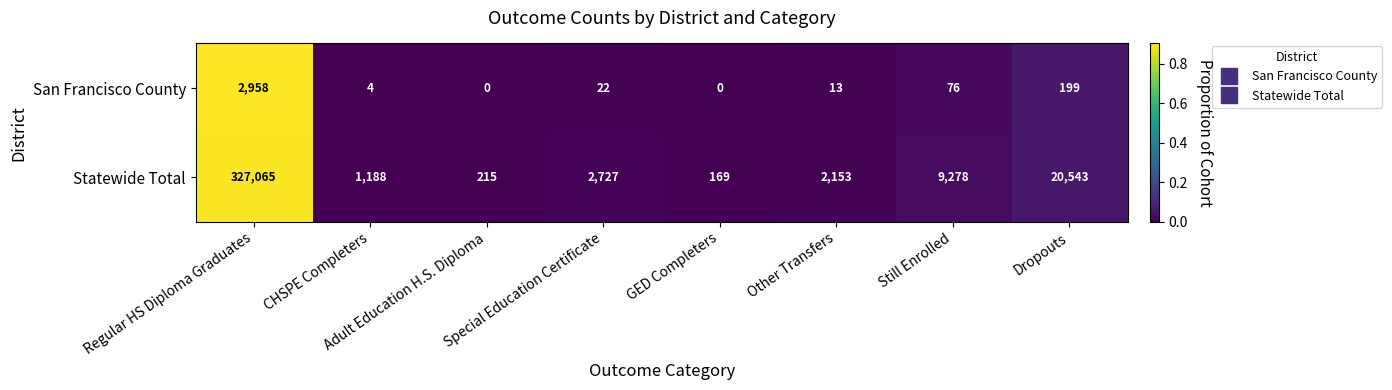

Which category has the highest value in the Statewide Total series?

Regular HS Diploma Graduates